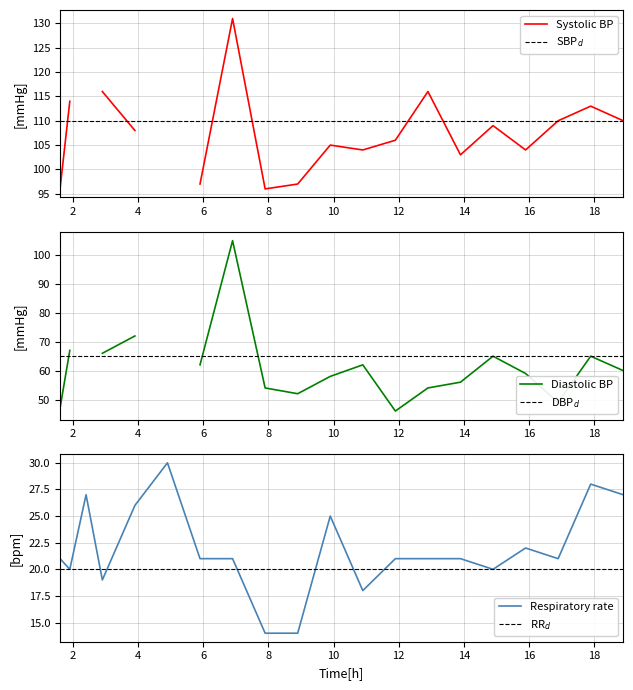

What is the maximum value for Respiratory rate?

30